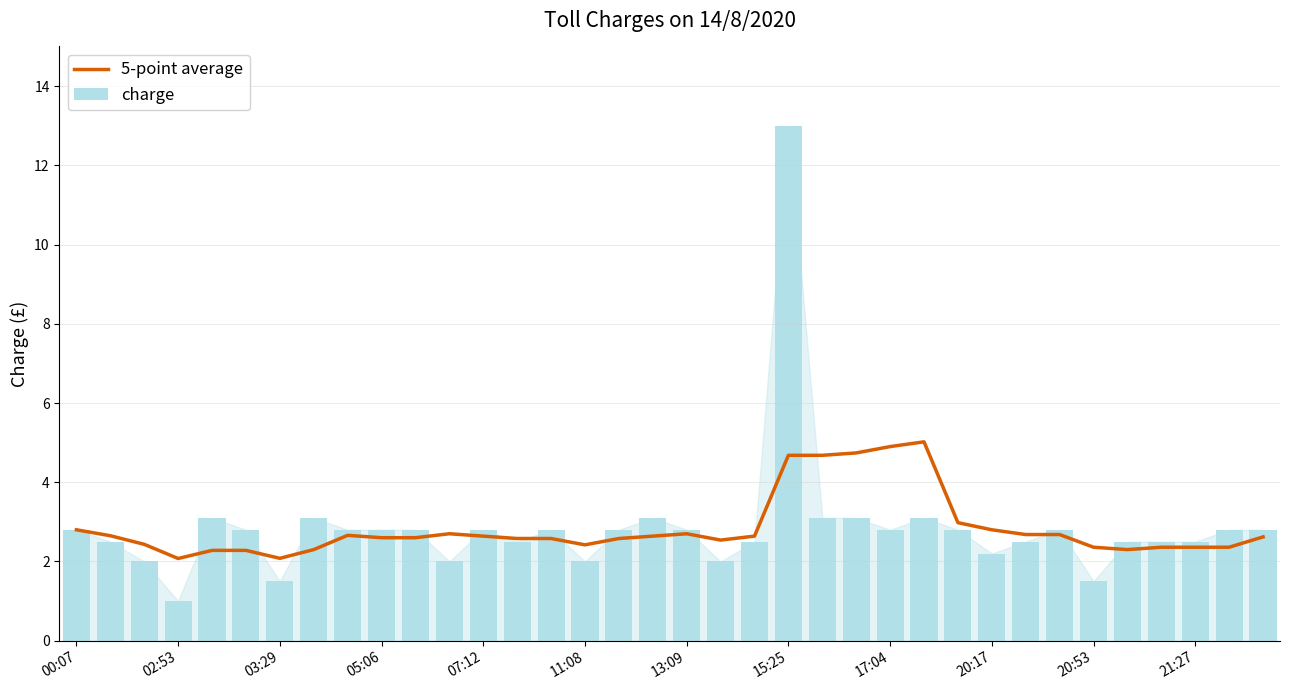

The charge series shows 1.0 at 26. True or false?

False